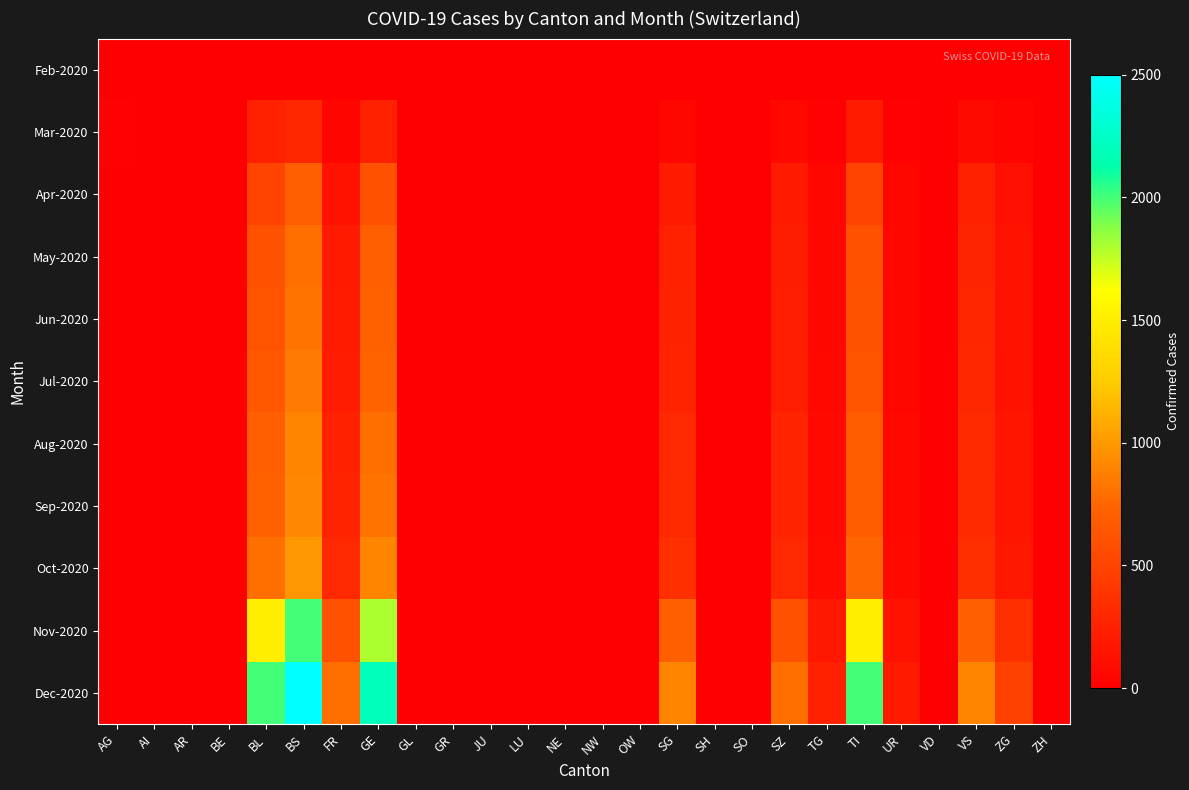

Which series has the largest range (max minus min)?

Dec-2020